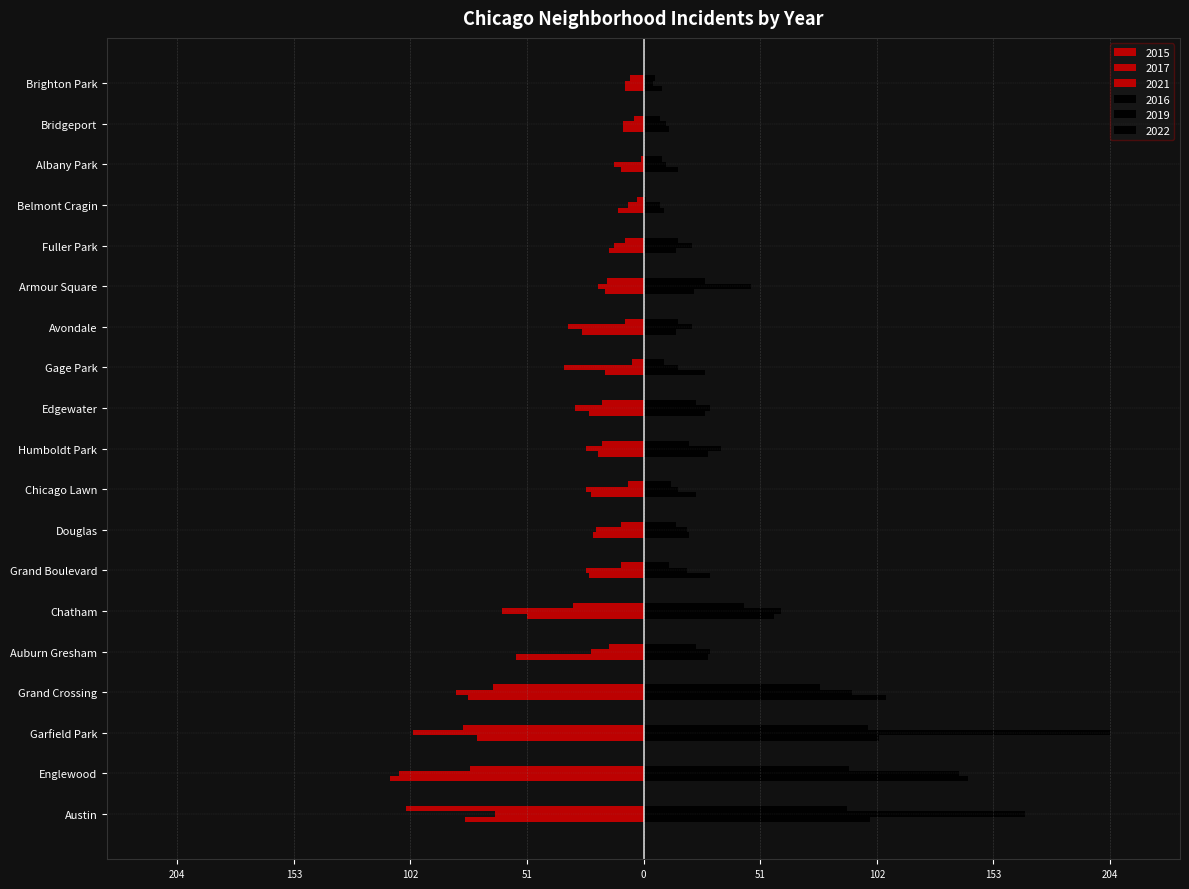

What are all the series names shown in the legend?

2015, 2016, 2017, 2019, 2021, 2022